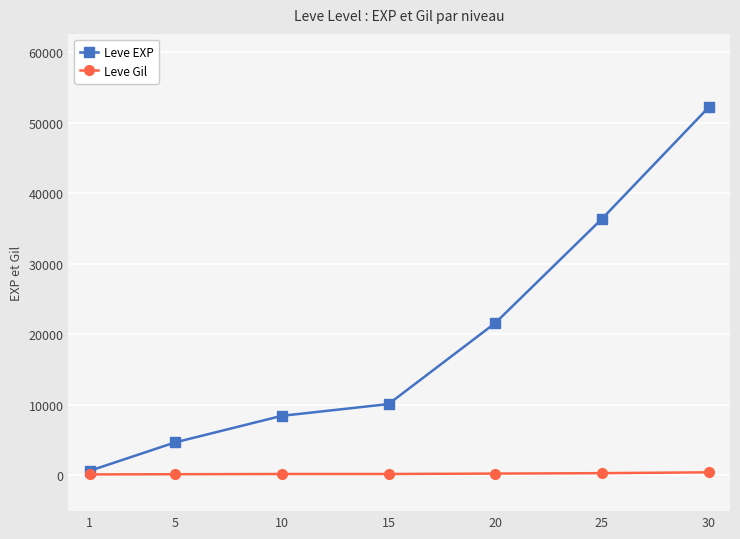

The Leve EXP series shows 37249 at 20. True or false?

False